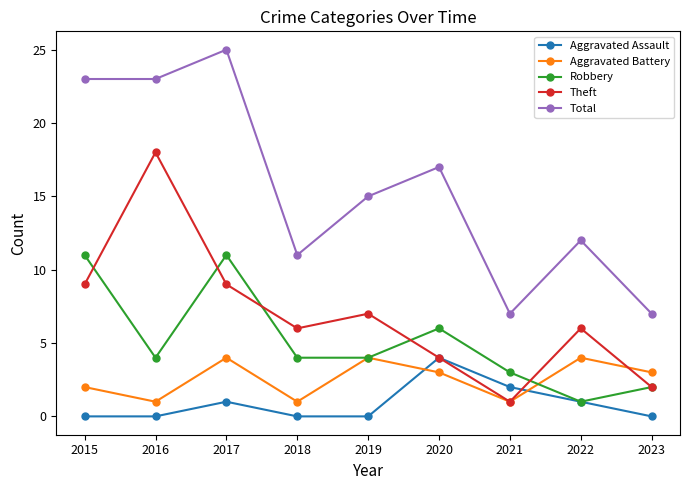

Is the value of Theft at 2020 greater than the value of Robbery at 2022?

Yes